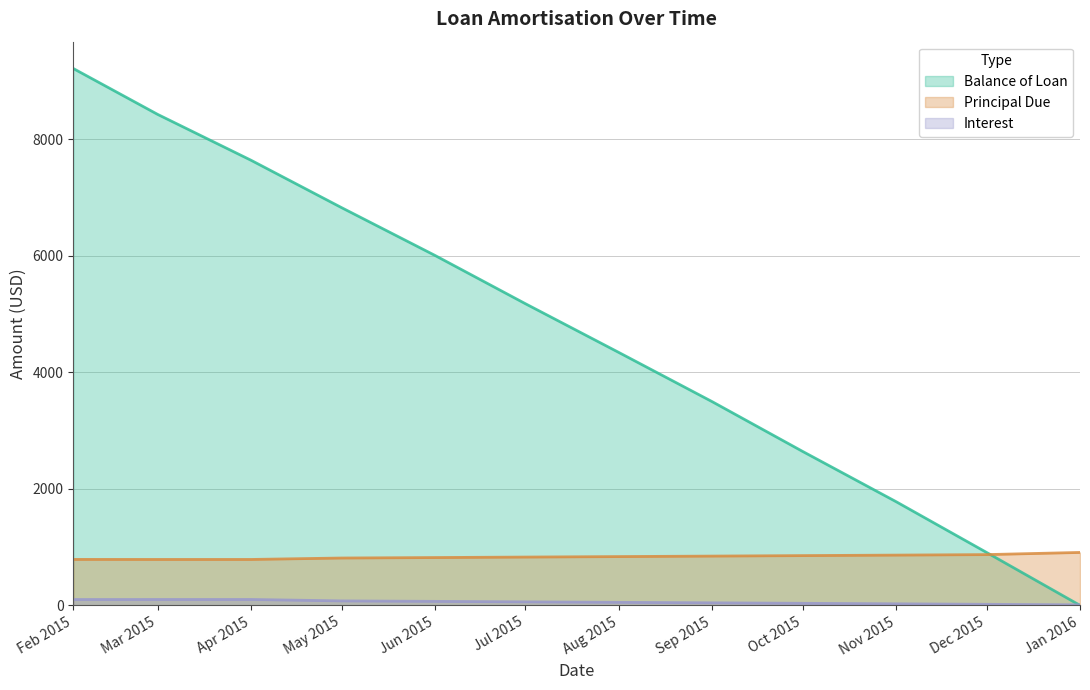

At which category is the sum across all series the highest?

Feb 2015